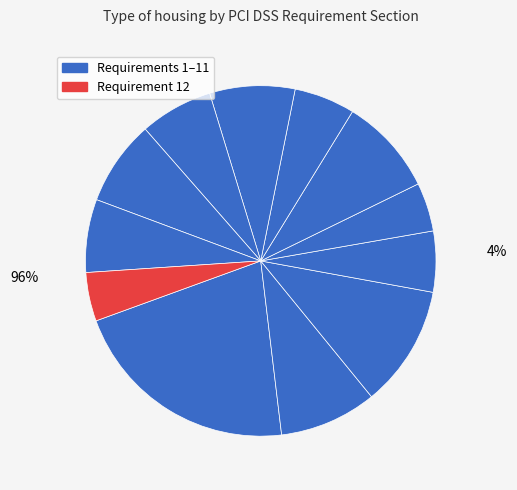

Is there any slice that represents more than half of the pie?

No